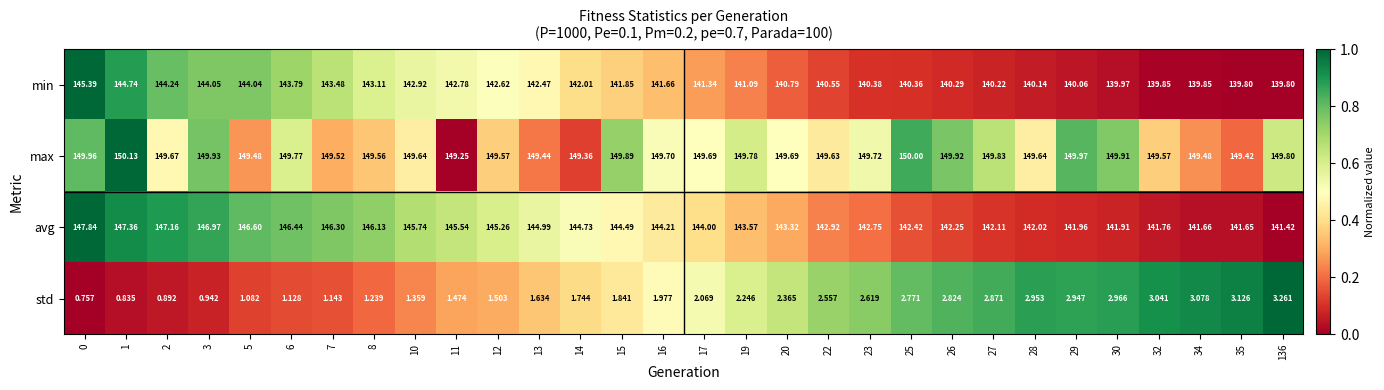

Rank the series at 20 from lowest to highest value.

std, min, avg, max